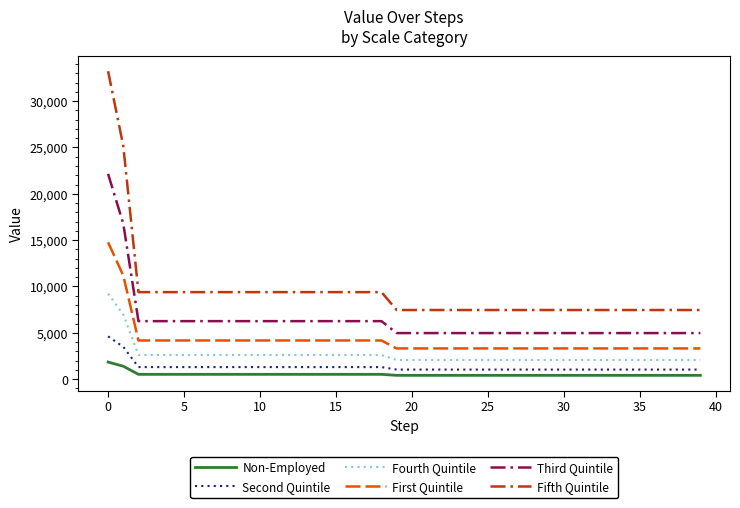

True or false: Non-Employed and First Quintile intersect in this chart.

False